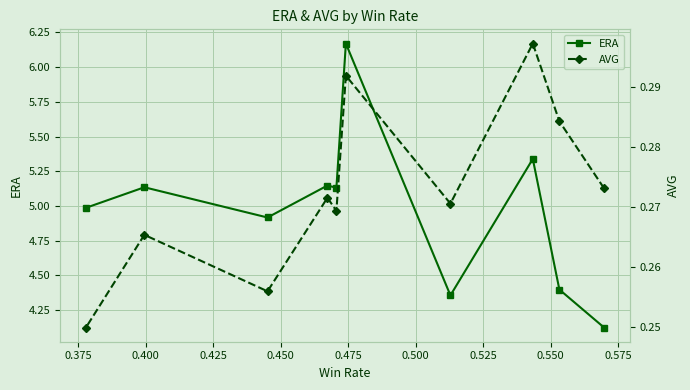

True or false: AVG and ERA cross at least once.

False